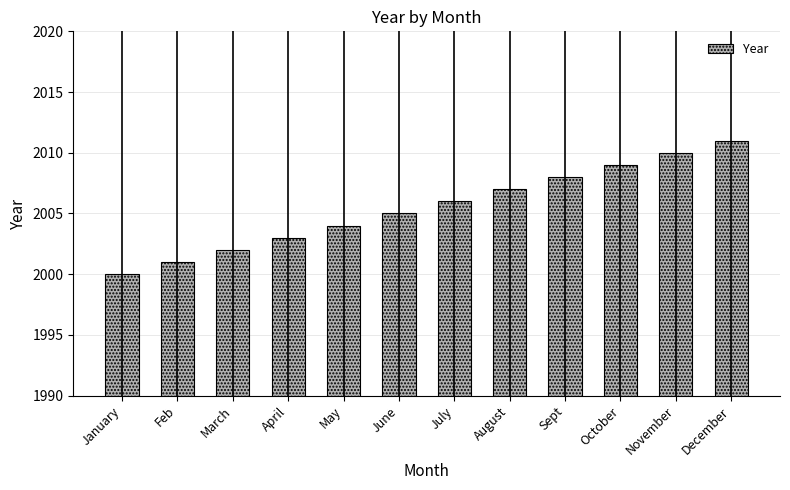

Approximately how many times larger is the value at January compared to December?

1.0